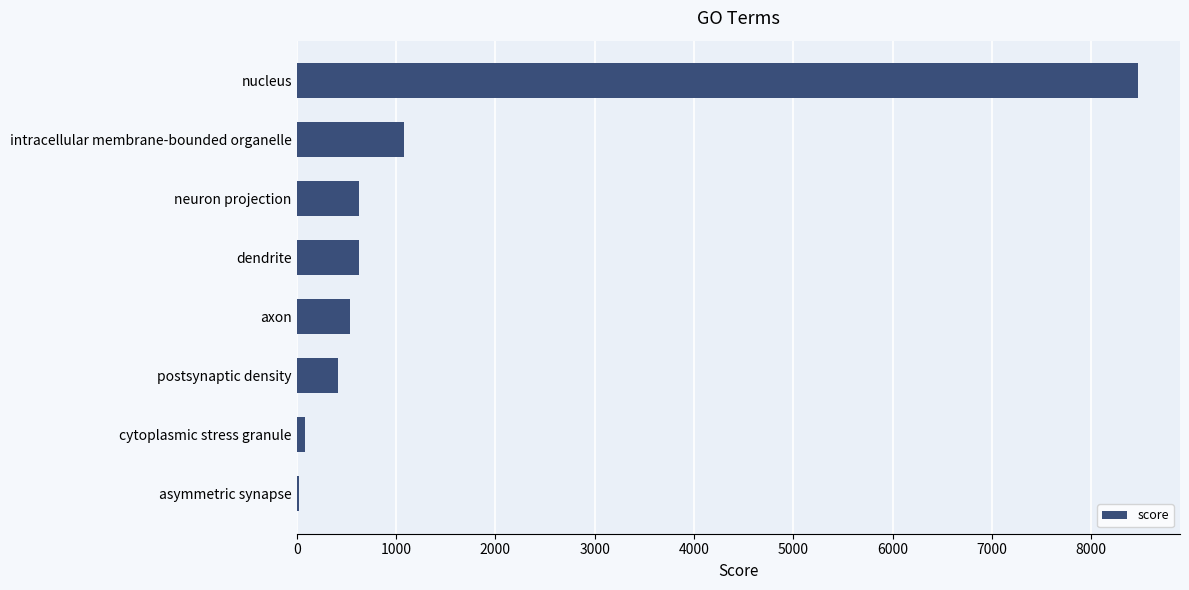

At which category does the chart reach its peak across all series?

nucleus